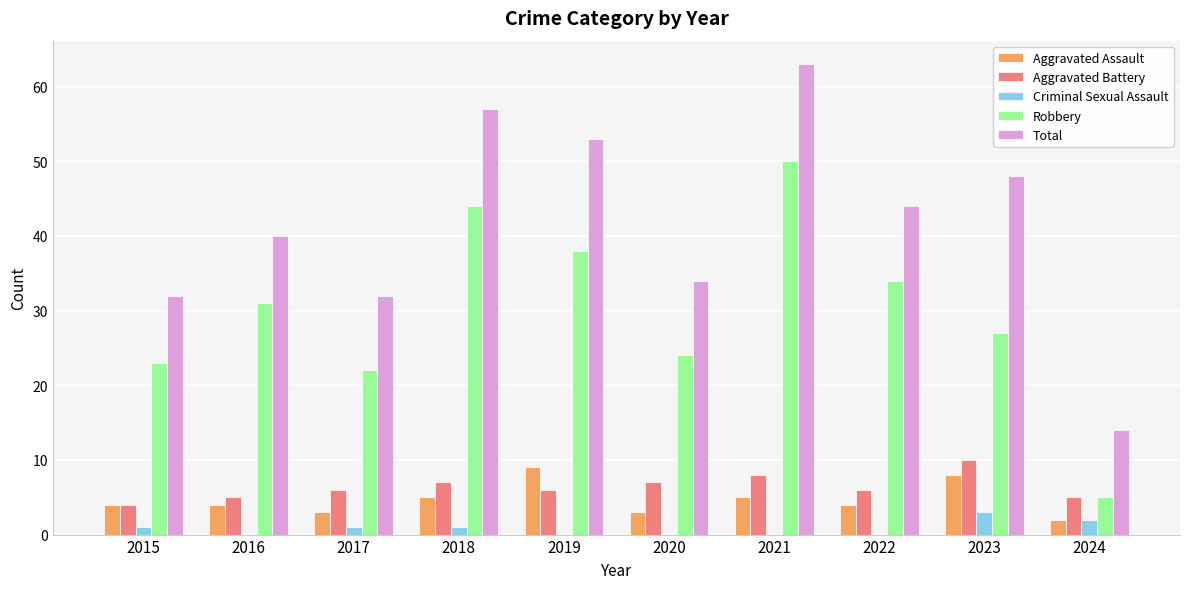

What are all the series names shown in the legend?

Aggravated Assault, Aggravated Battery, Criminal Sexual Assault, Robbery, Total